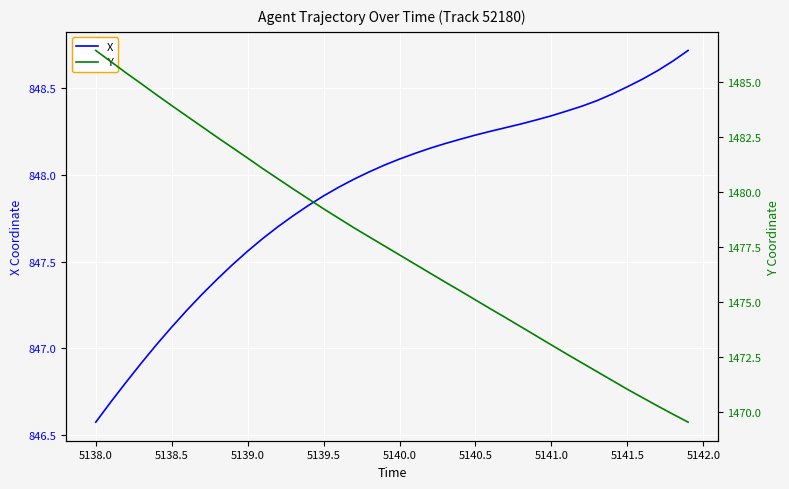

Is it true that X equals 419.8 at 5141.5?

False